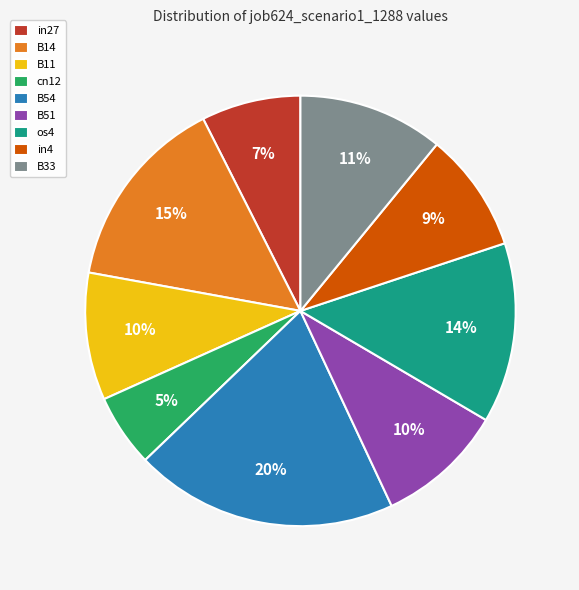

What percentage is the in27 slice, to the nearest percent?

7%